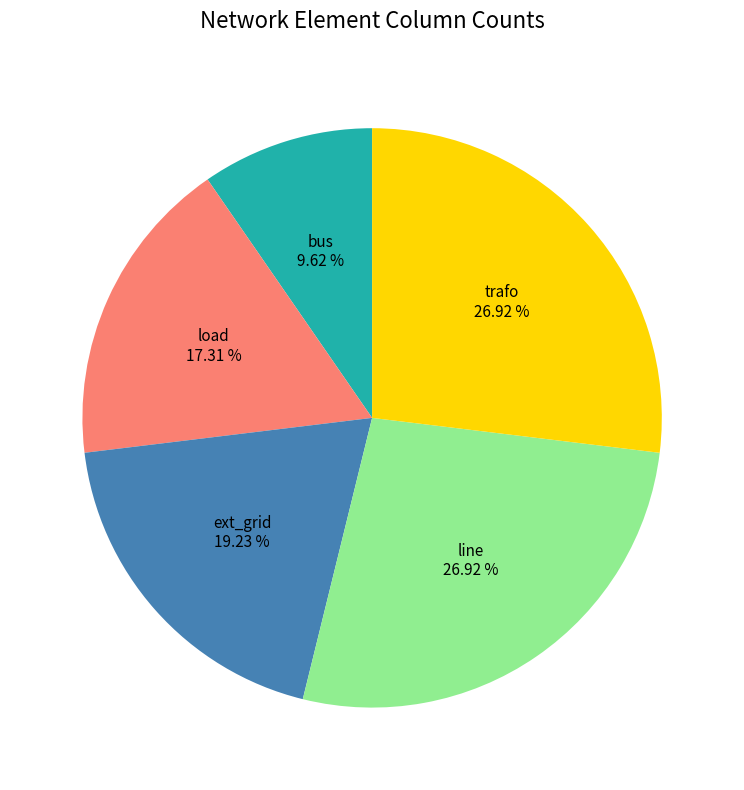

Does any single category account for the majority?

No